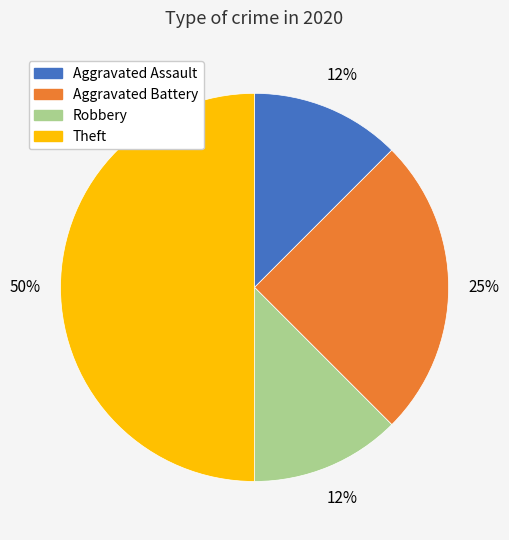

Does Aggravated Assault account for over 50% of the chart?

No